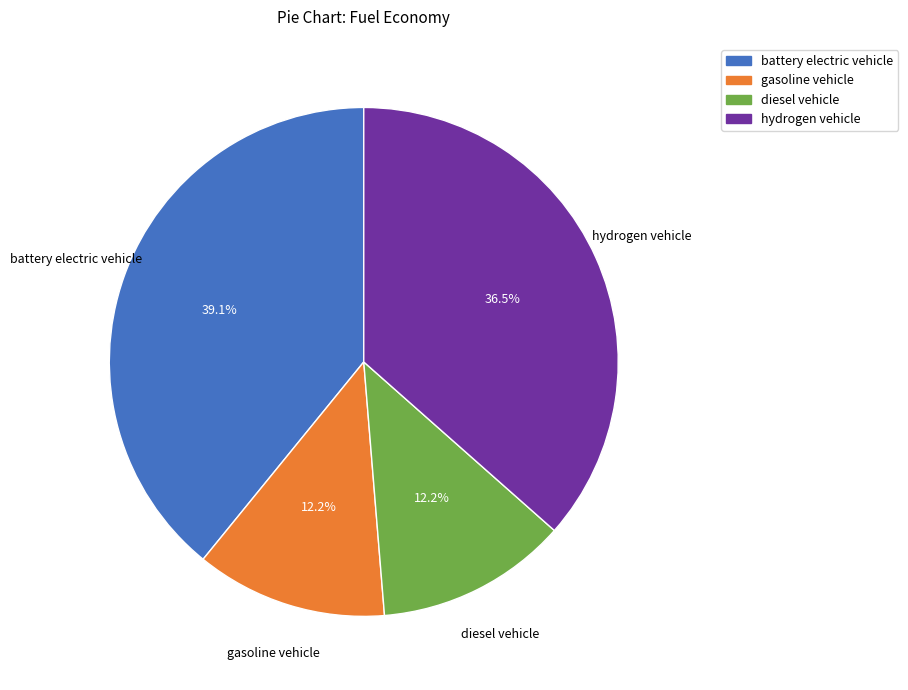

Count the number of slices in the pie.

4